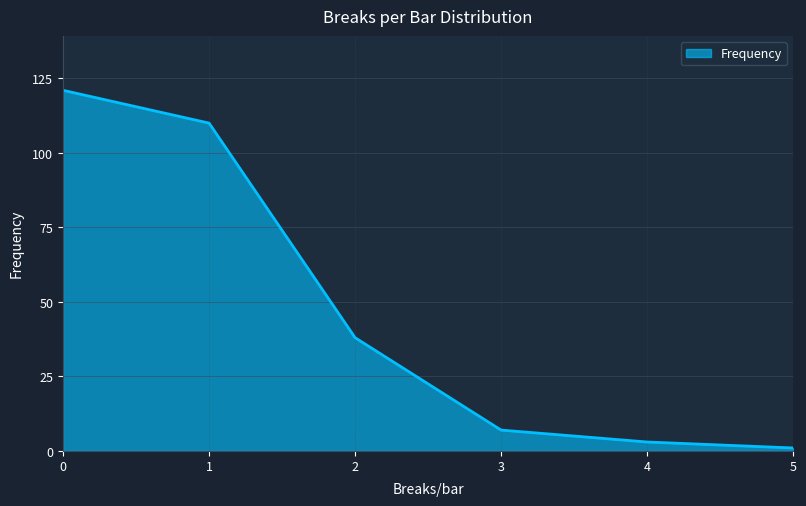

Where is the data nearest to the value 61?

2